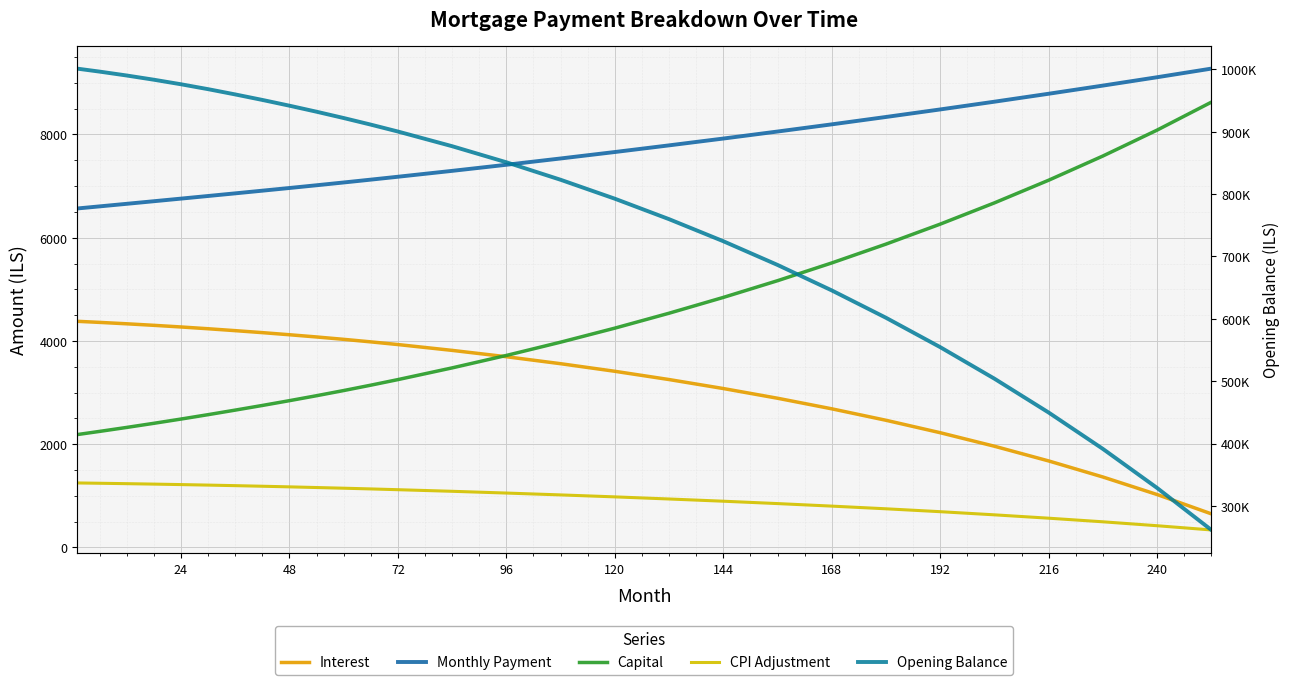

What is the average value of the Interest series?

3290.2